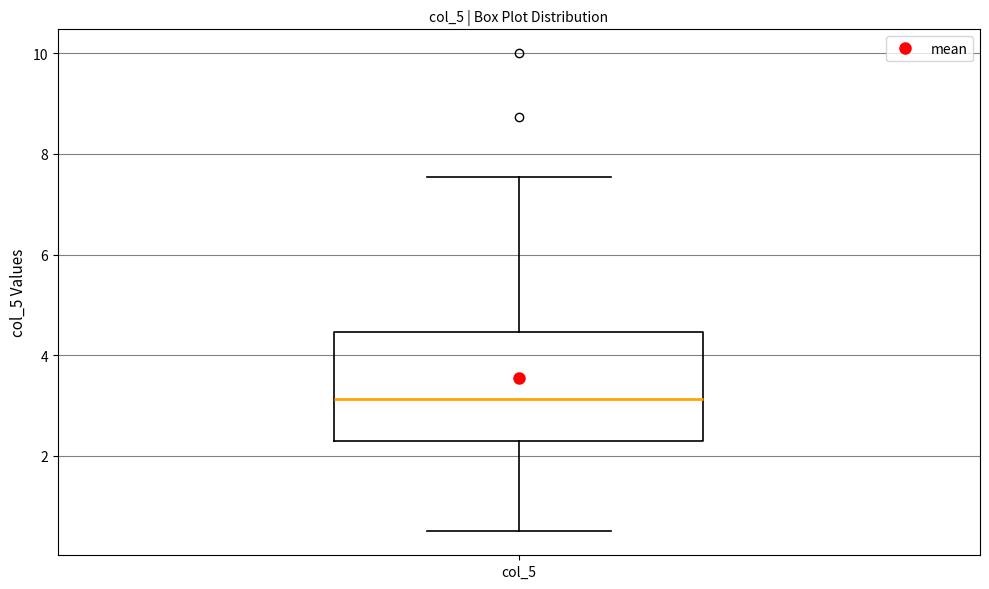

Transcribe this box plot: give where the median line is, the range the box spans, and where the two whiskers end, as read against the y-axis. The values are not printed on the chart, so give them approximately, as read against the axis.

median 3.2, box 2.2 to 4.4, whiskers 0.6 to 7.6